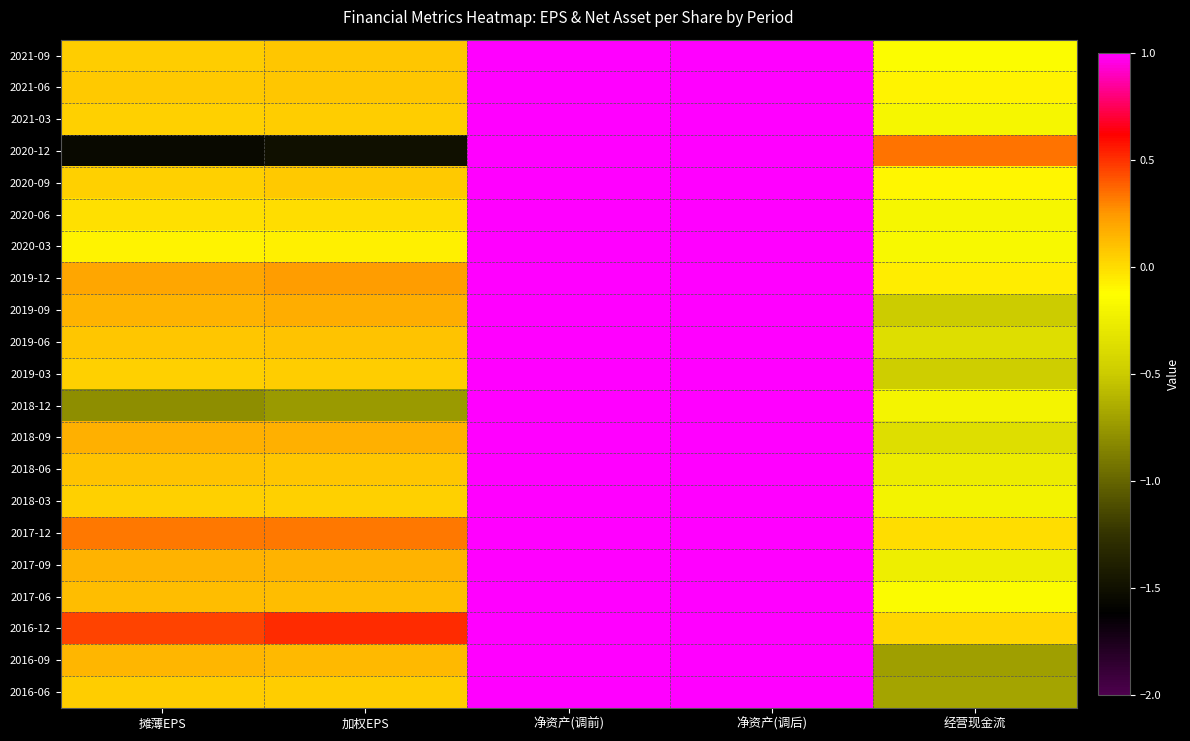

What is the total value across all series at 净资产(调前)?

105.3